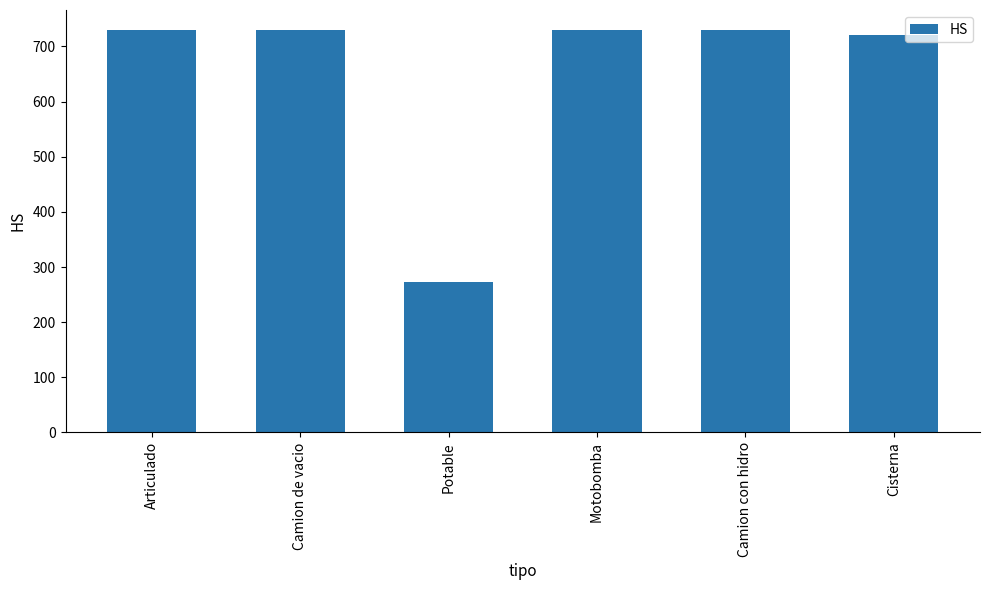

The chart shows a value of 729.6 at Camion con hidro. True or false?

True